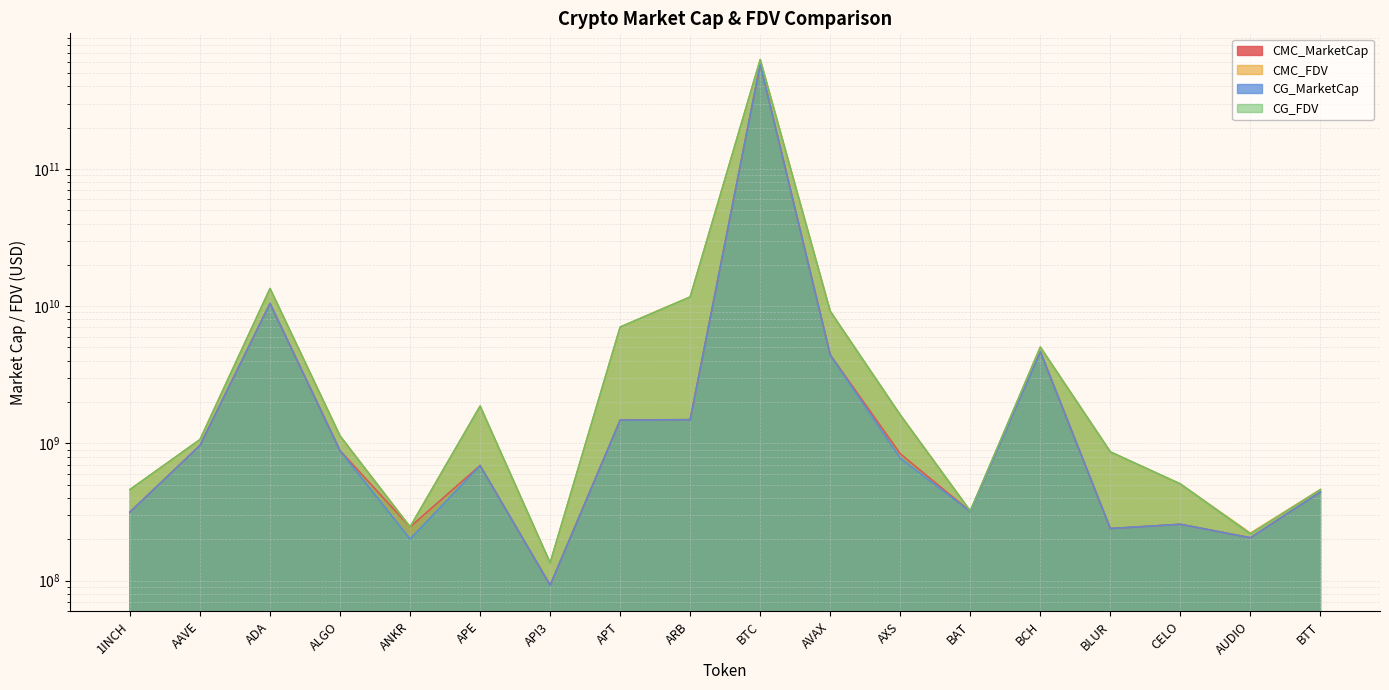

At which category does CG_FDV reach its first local valley?

ANKR